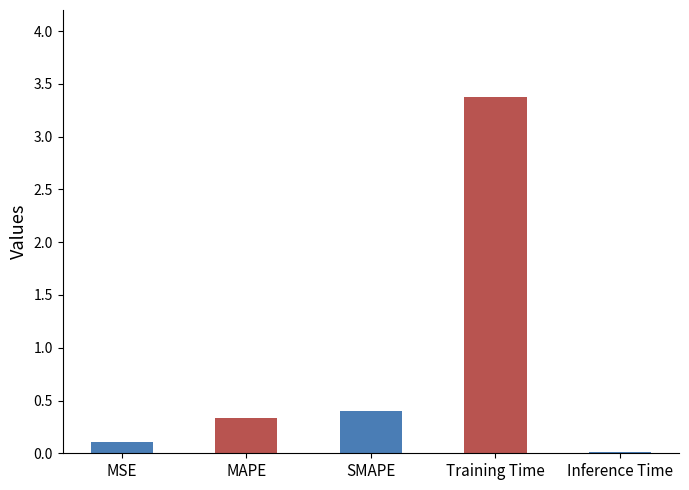

Between MAPE and Inference Time, which is larger?

MAPE